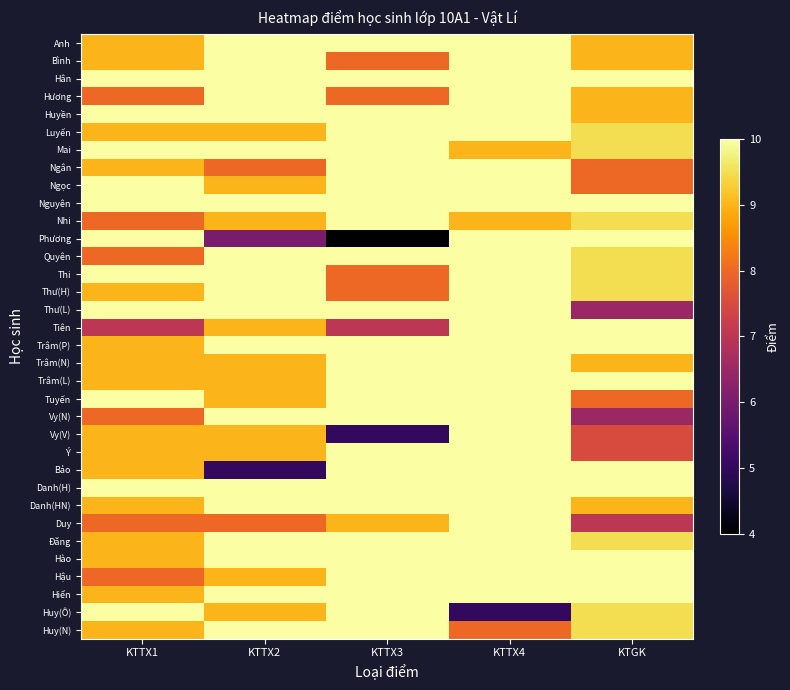

Between KTGK and KTTX3, which is larger?

KTTX3